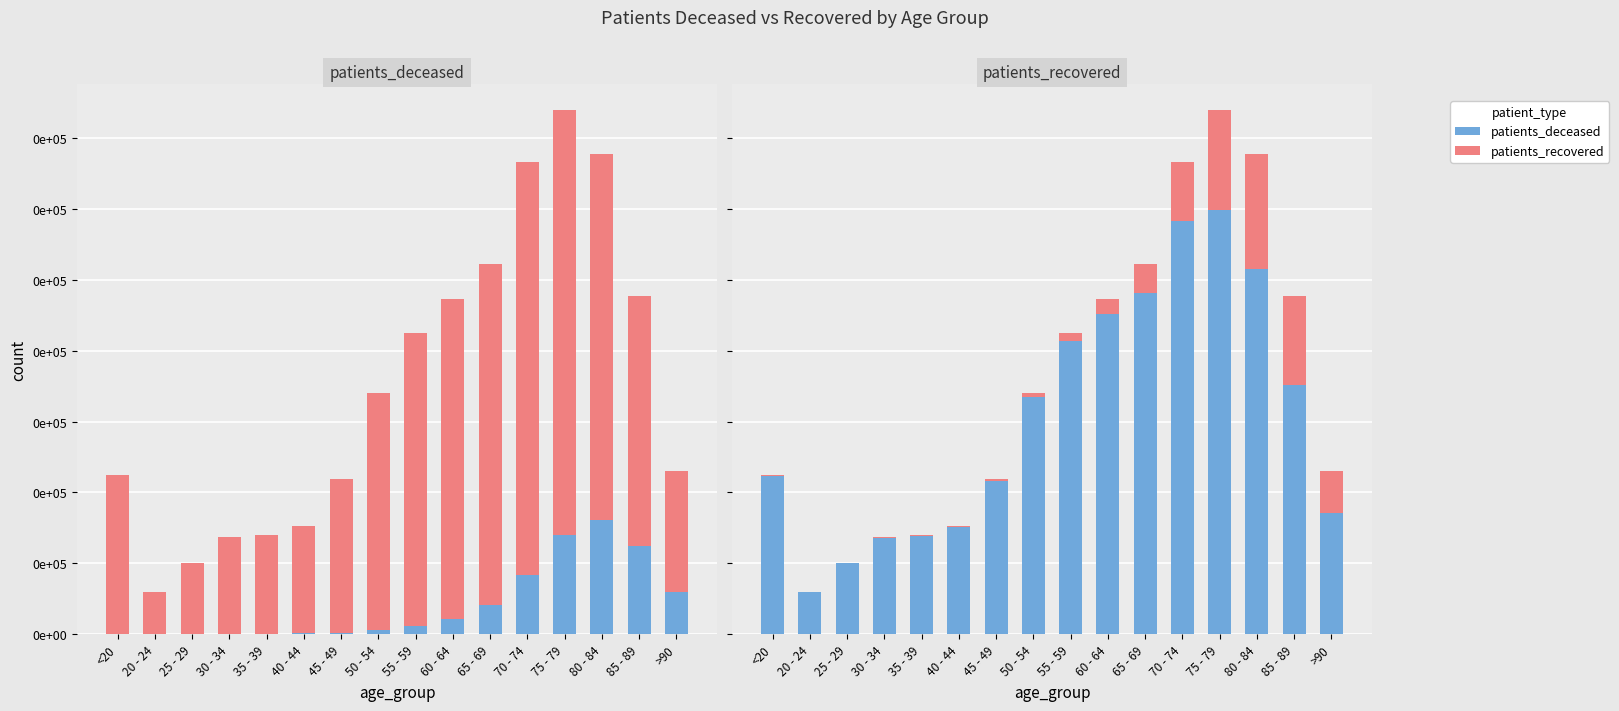

At which label does patients_deceased first exceed 220?

60 - 64